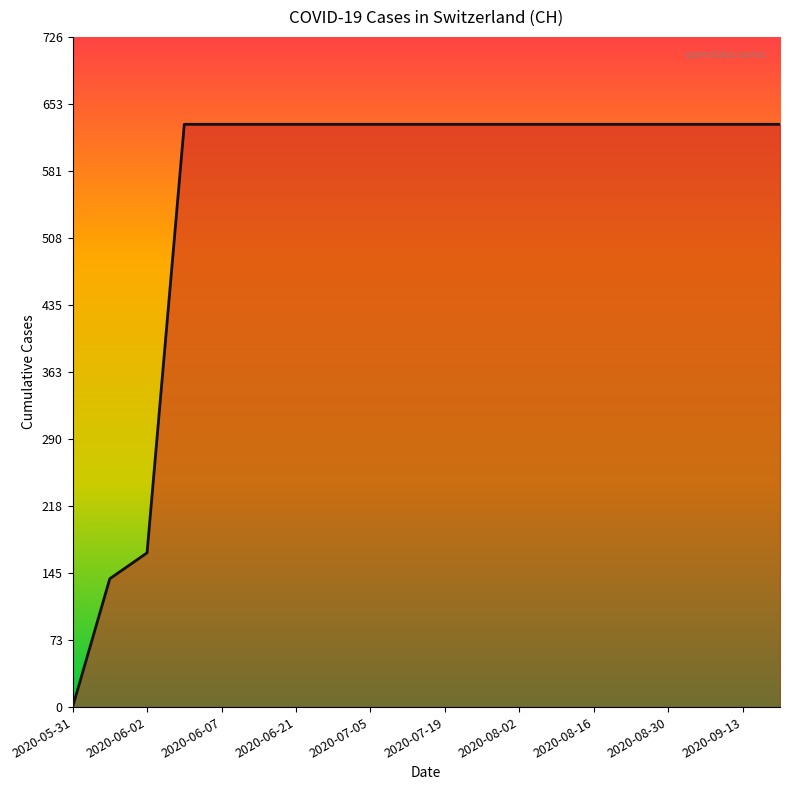

What is the greatest value displayed?

631